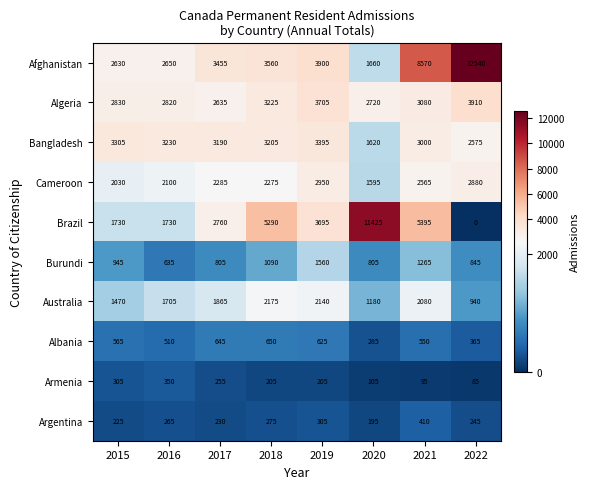

At which label is Albania closest to 467?

2016